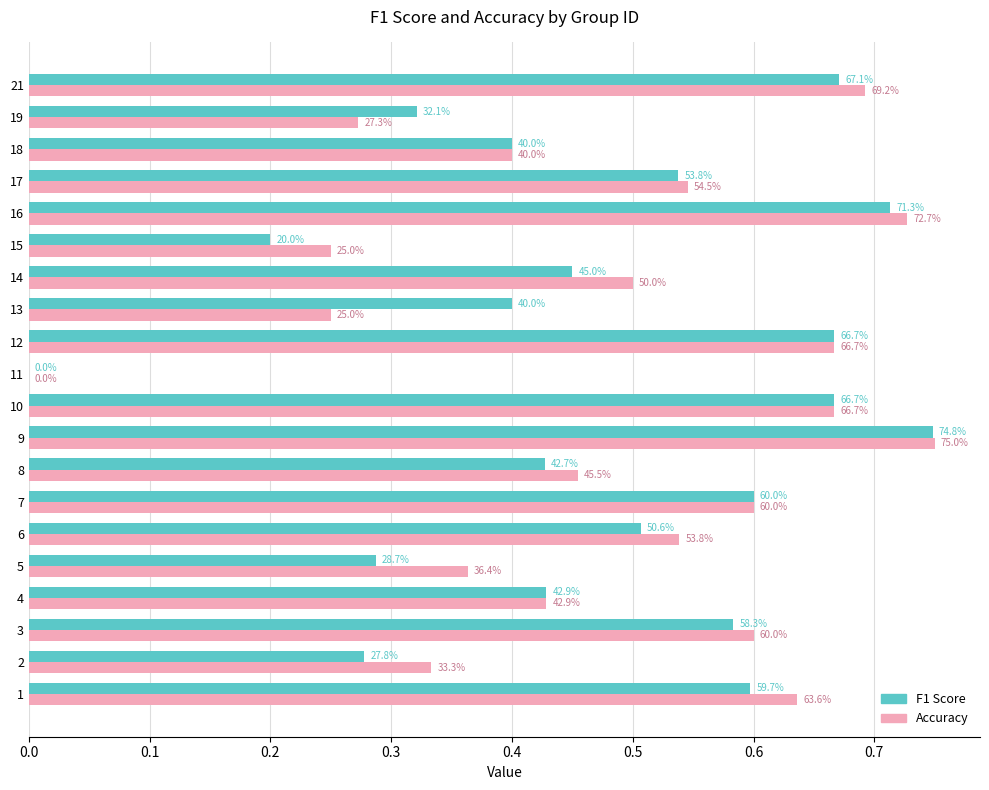

What is the label of the 4th bar from the right?

16